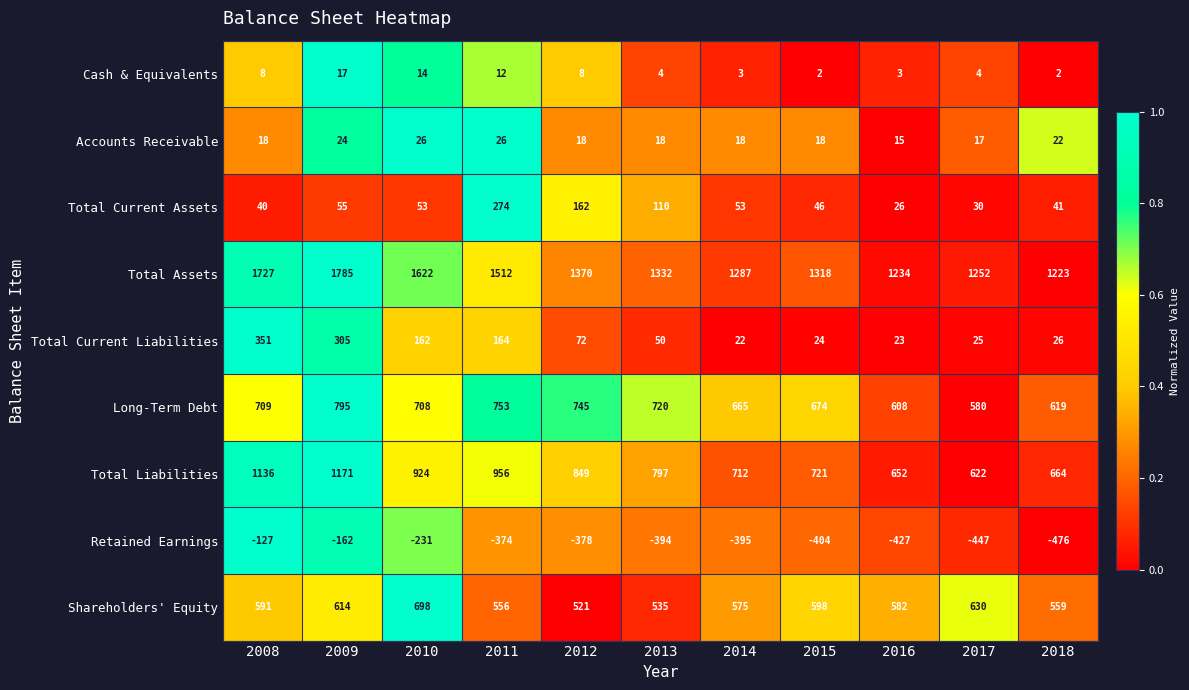

What is the maximum value shown in the chart?

1785